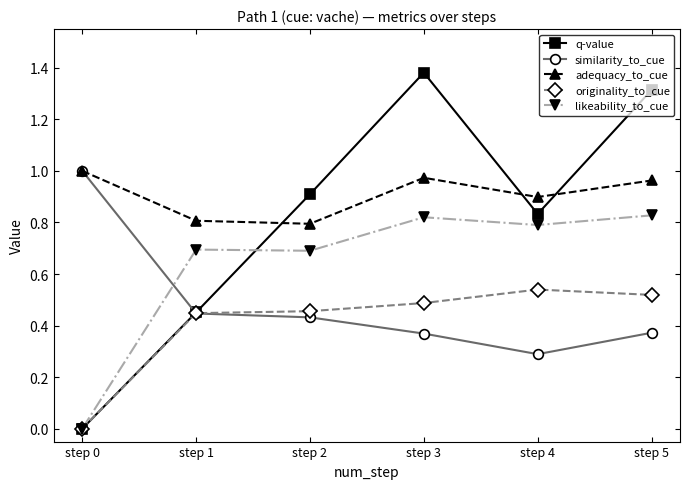

At which category does similarity_to_cue reach its first local valley?

step 4